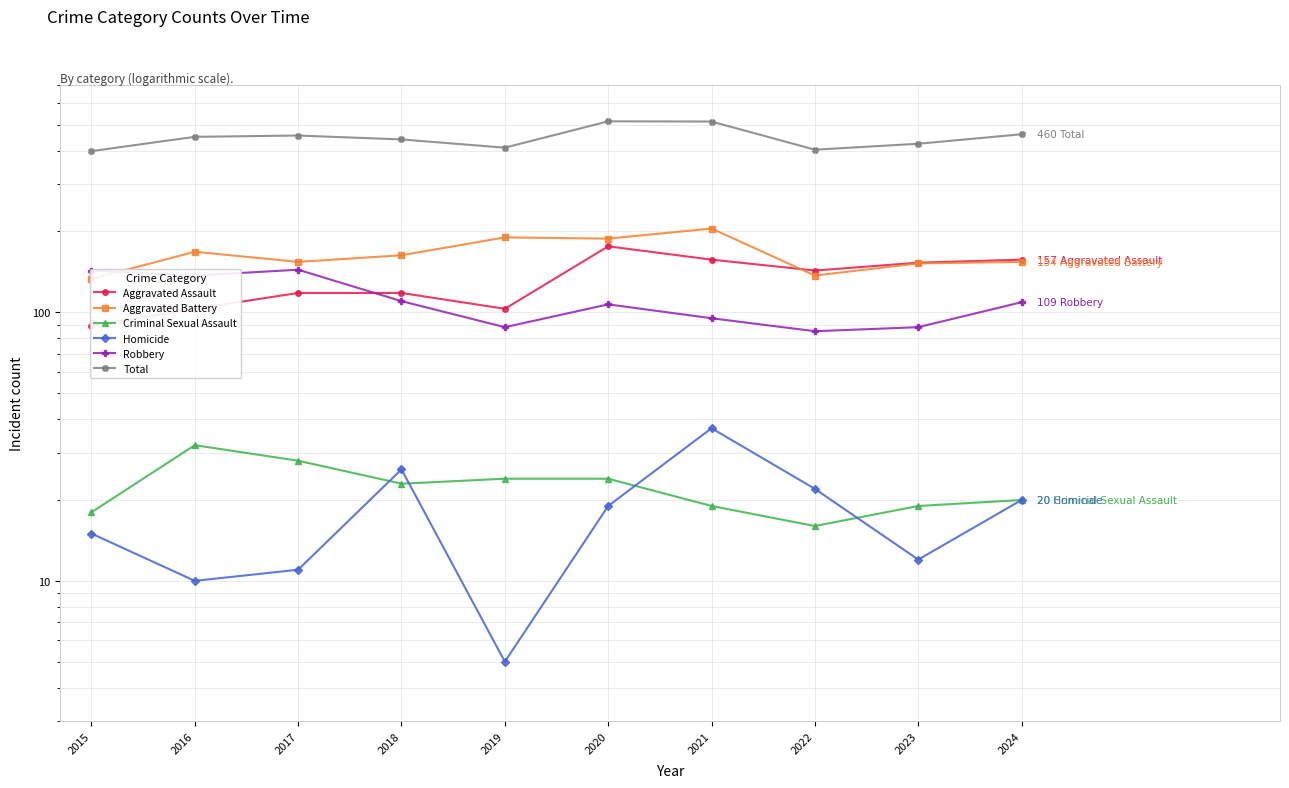

In Homicide, how many points are higher than both neighbors (excluding endpoints)?

2